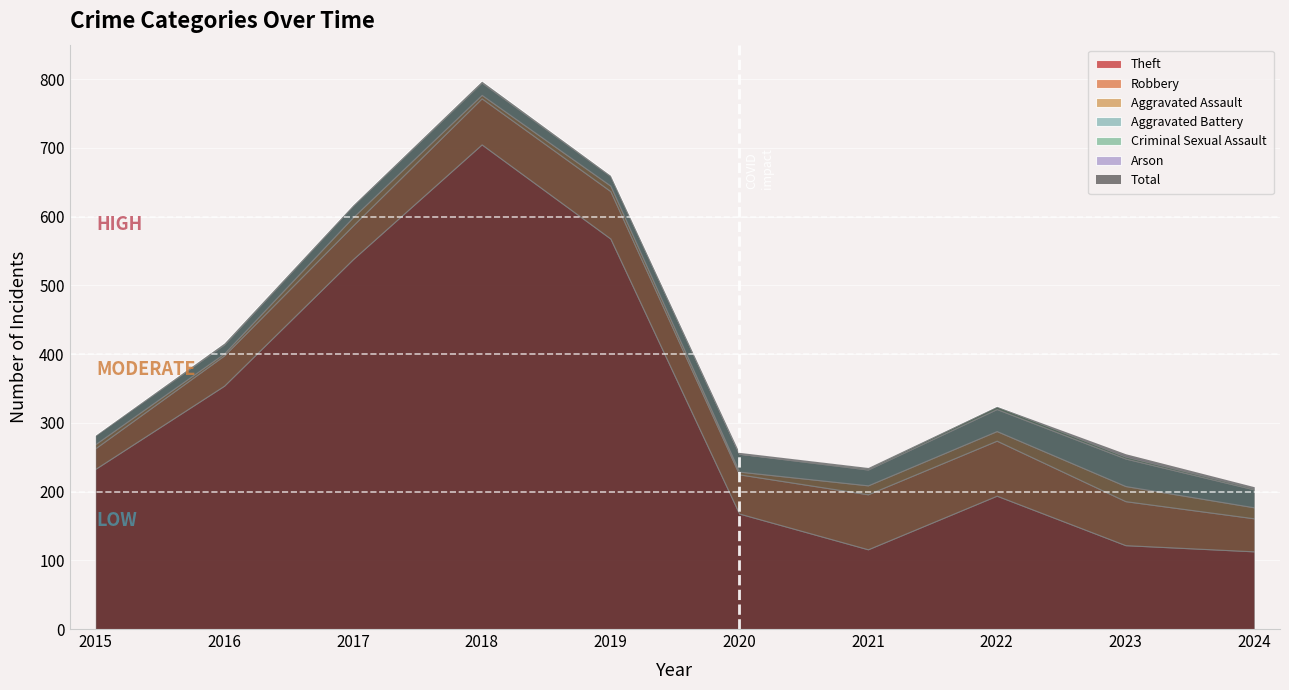

What is the value of the Aggravated Battery point at the 9th from the left?

40